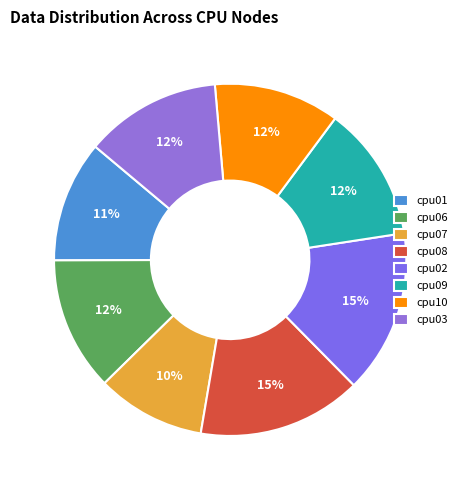

How many segments does this pie chart have?

8